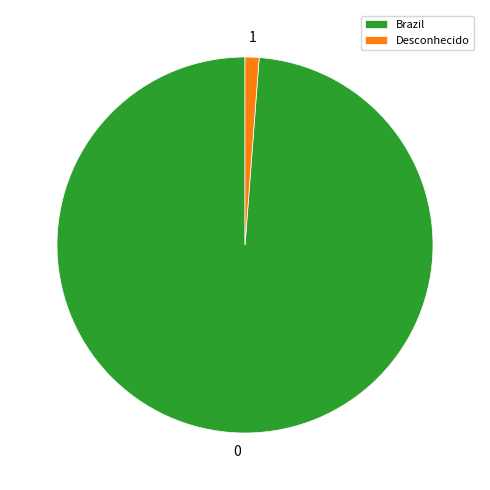

Is there a majority slice in this chart?

Yes